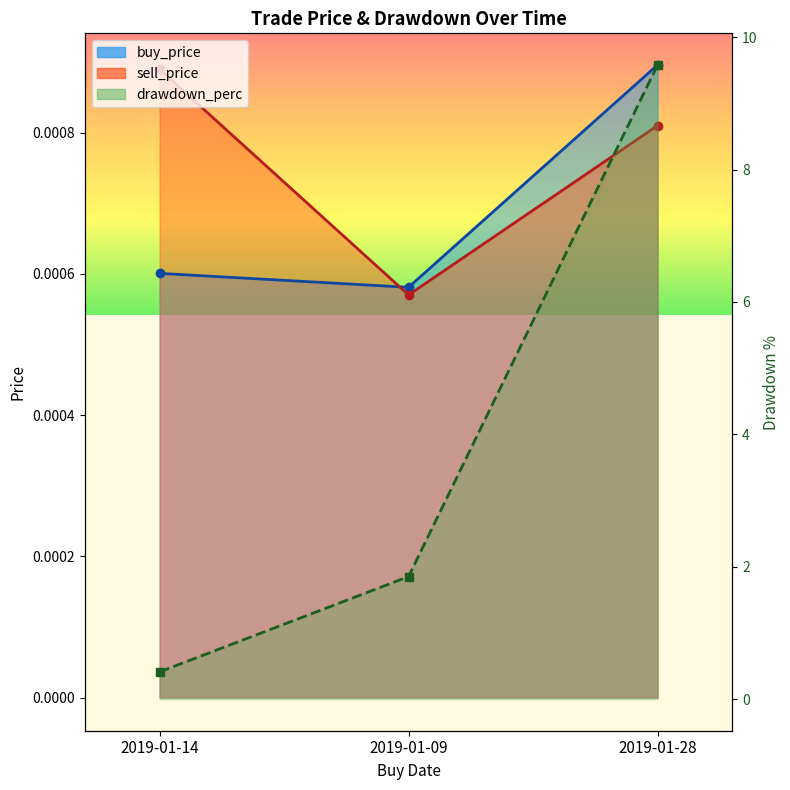

Is the value of buy_price at 2019-01-14 greater than the value of sell_price at 2019-01-14?

No